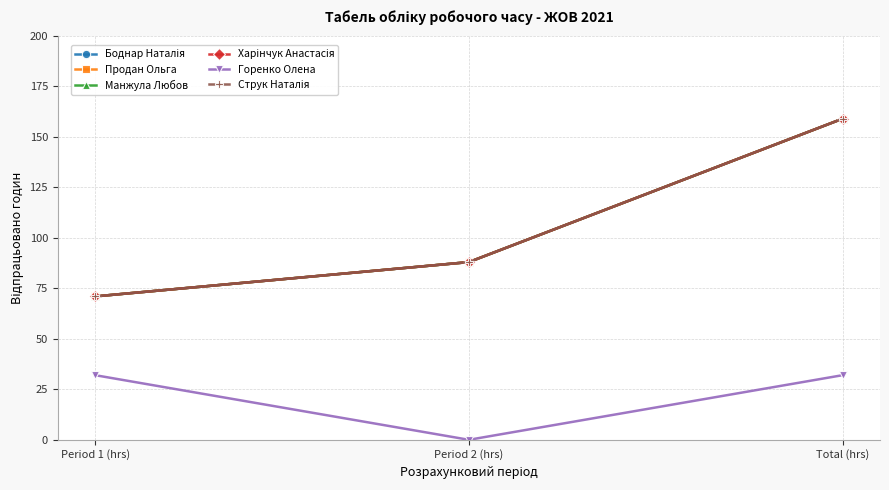

What is the label of the 1st point from the left?

Period 1 (hrs)